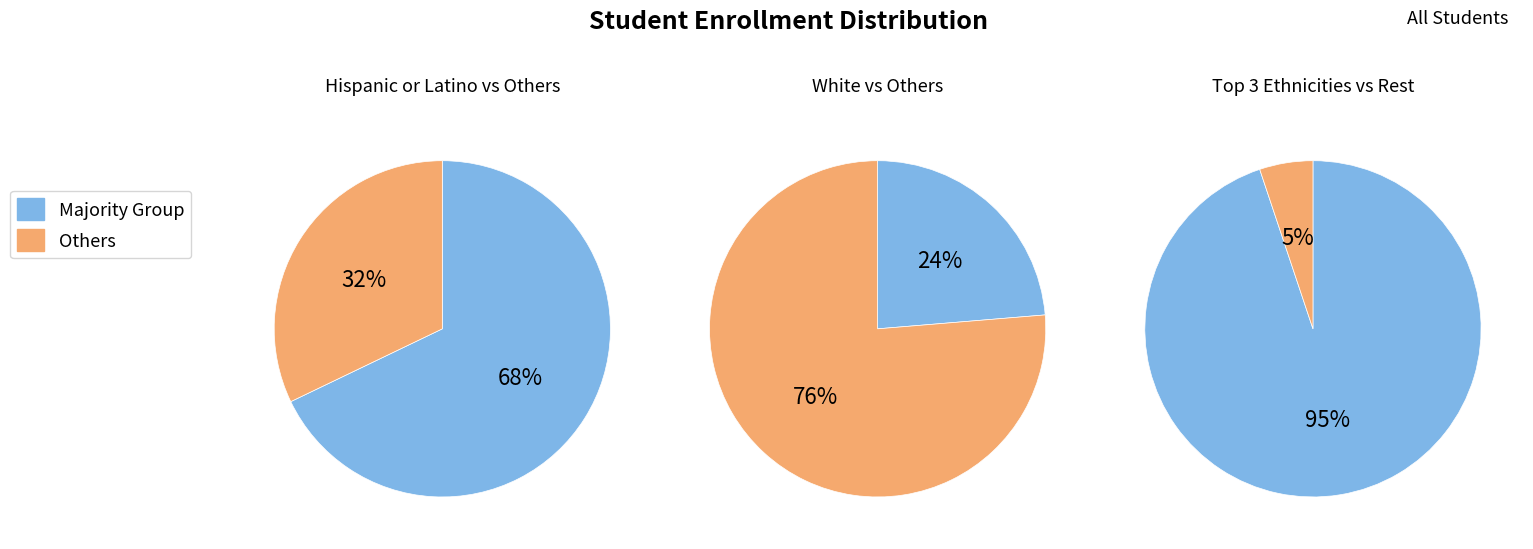

What percentage is the White slice, to the nearest percent?

24%